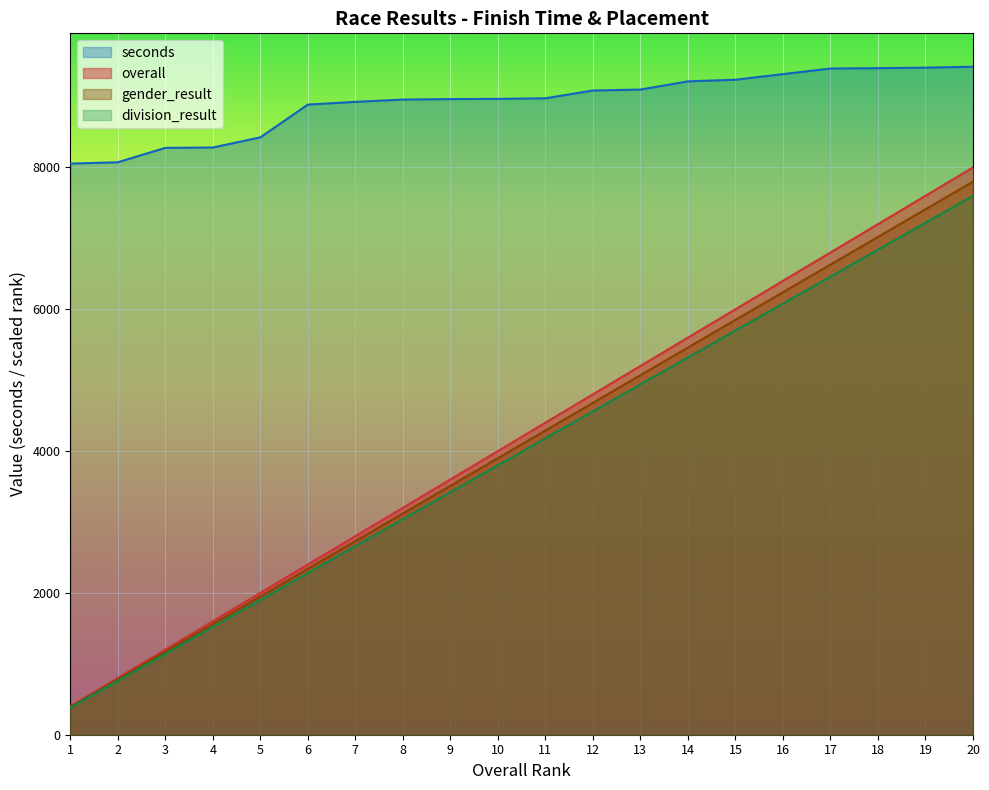

What is the smallest value displayed?

380